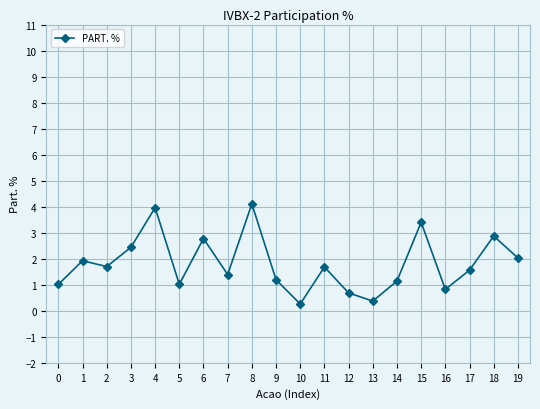

What is the sum of all values?

36.4